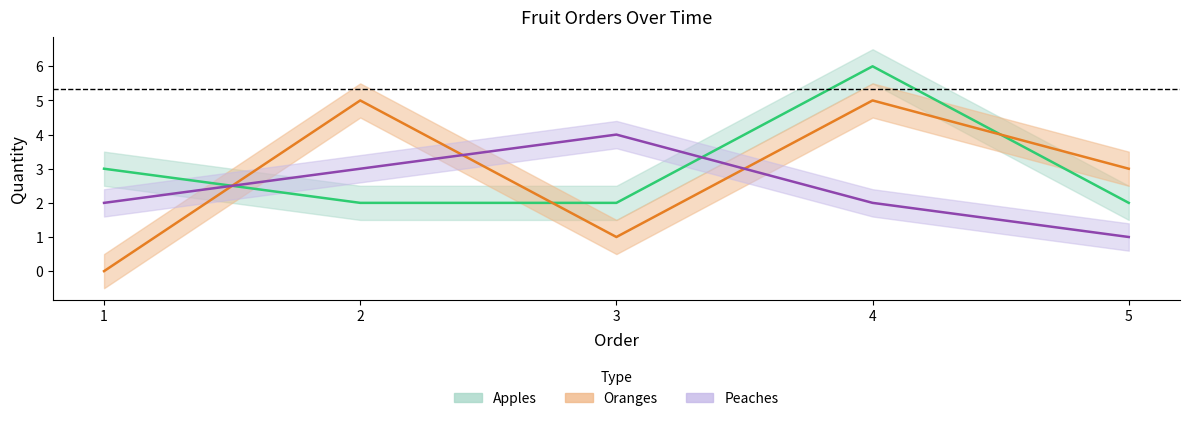

How many interior local valleys does the Oranges series have?

1